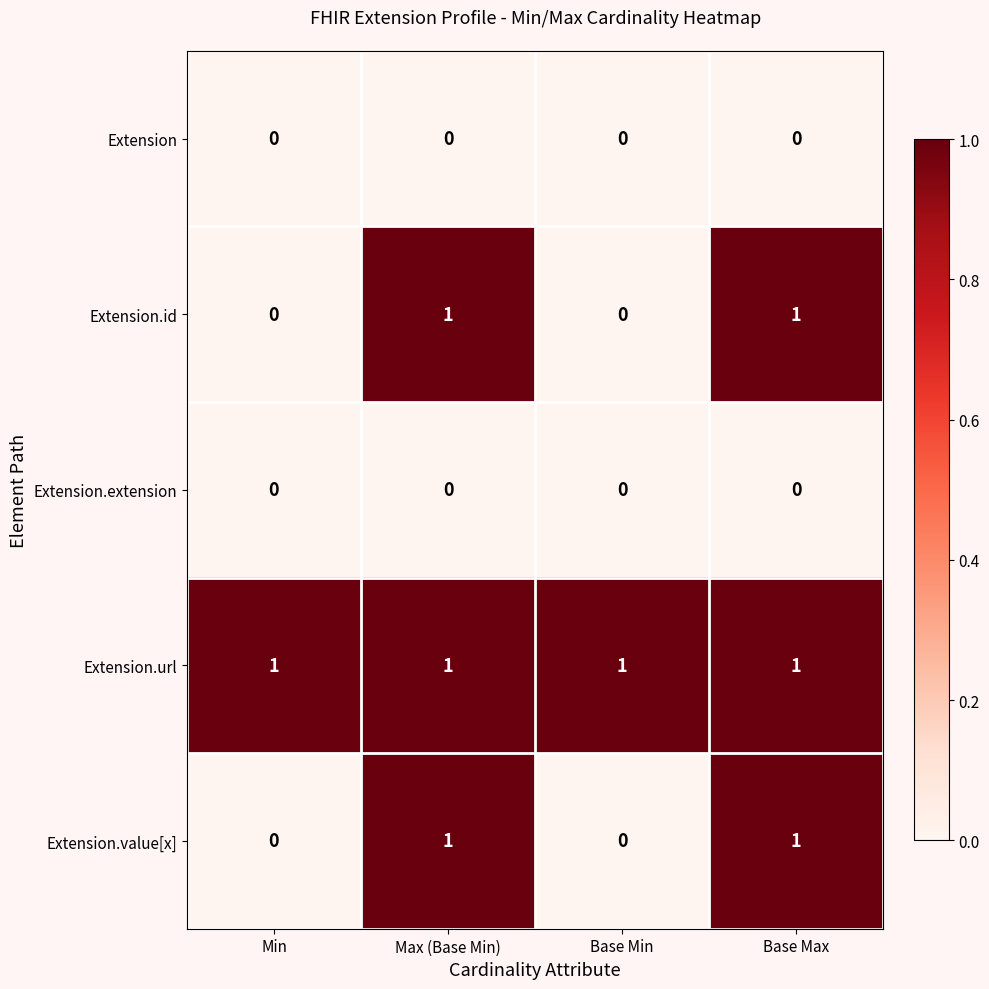

How many Extension.value[x] values are between 0 and 1?

4